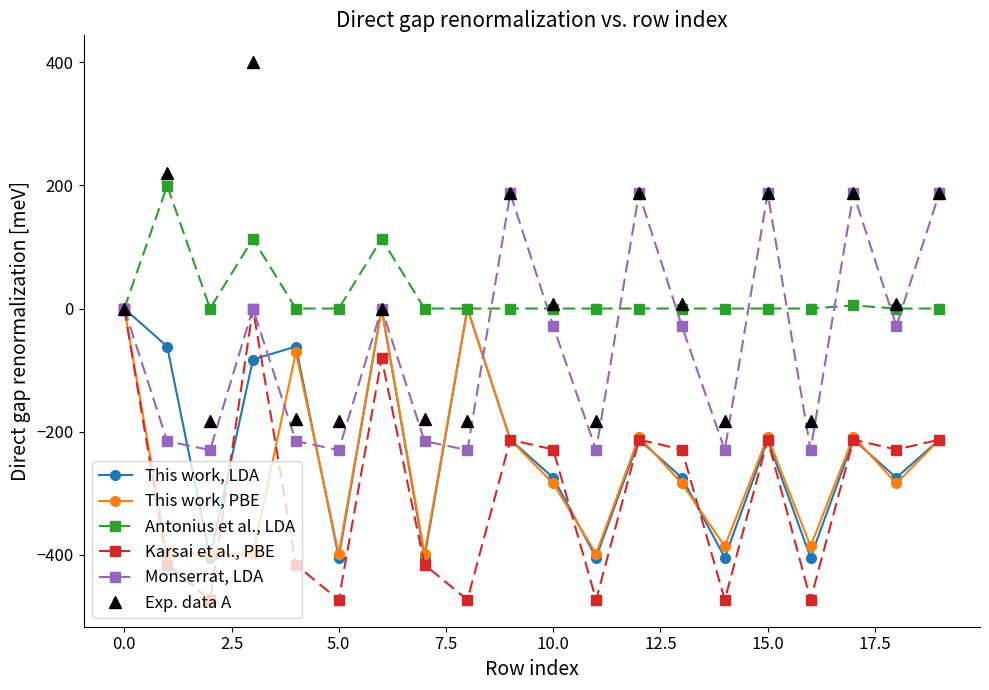

What is the greatest value displayed?

400.0